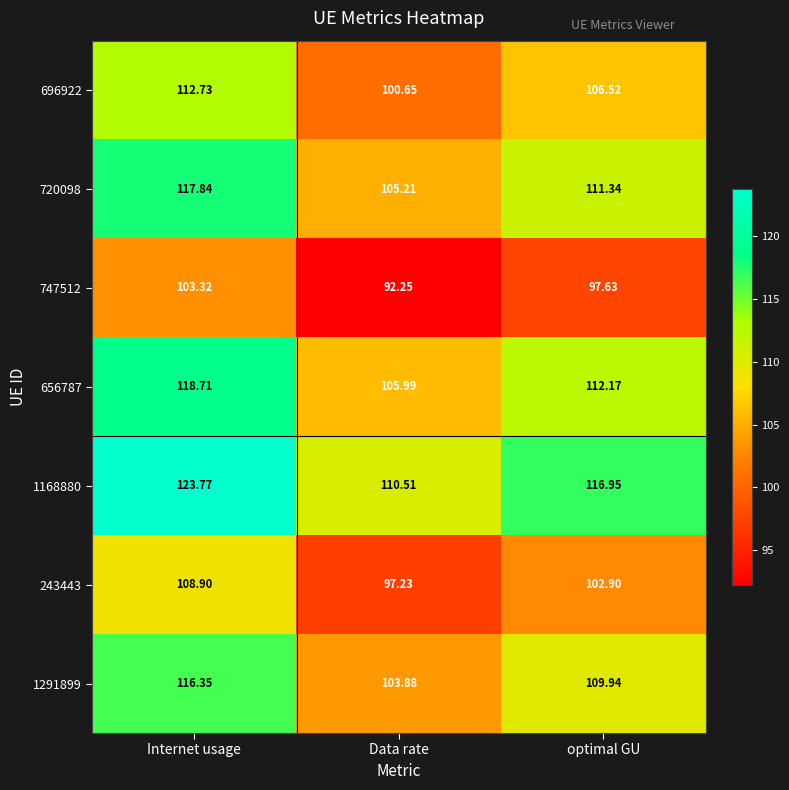

Is the value of 1291899 at Internet usage greater than the value of 720098 at Data rate?

Yes